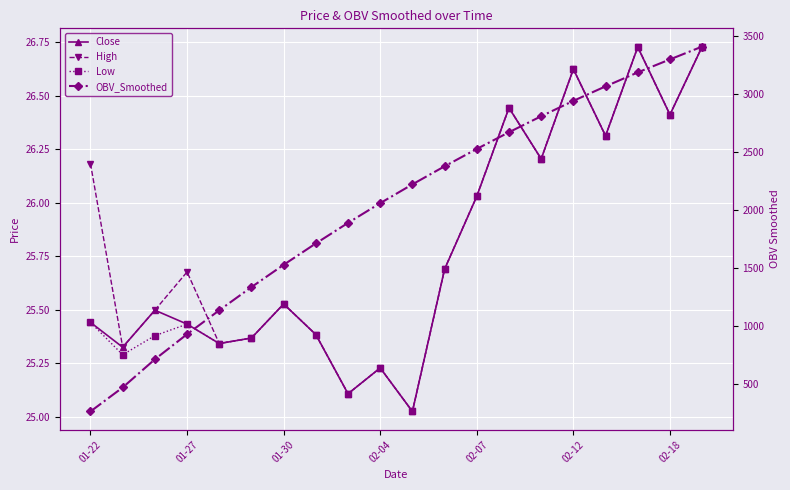

True or false: High has a value of 25.4 at 7.

True